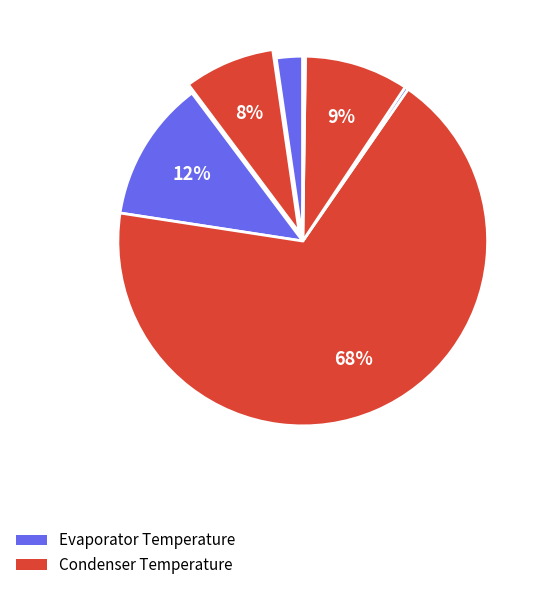

Count the number of slices in the pie.

7